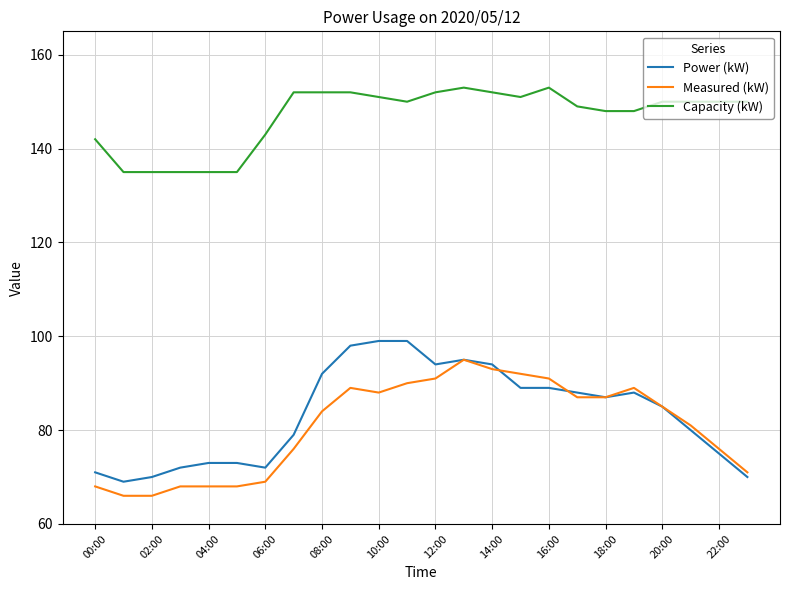

What is the greatest value displayed?

153